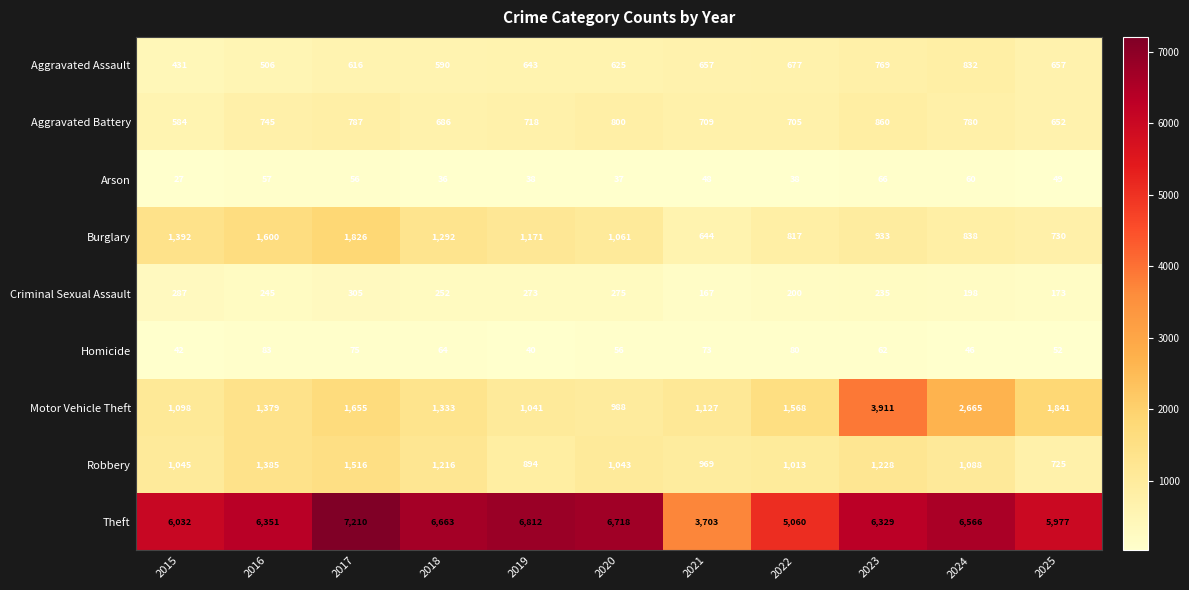

At how many categories does at least one series exceed 3581?

11